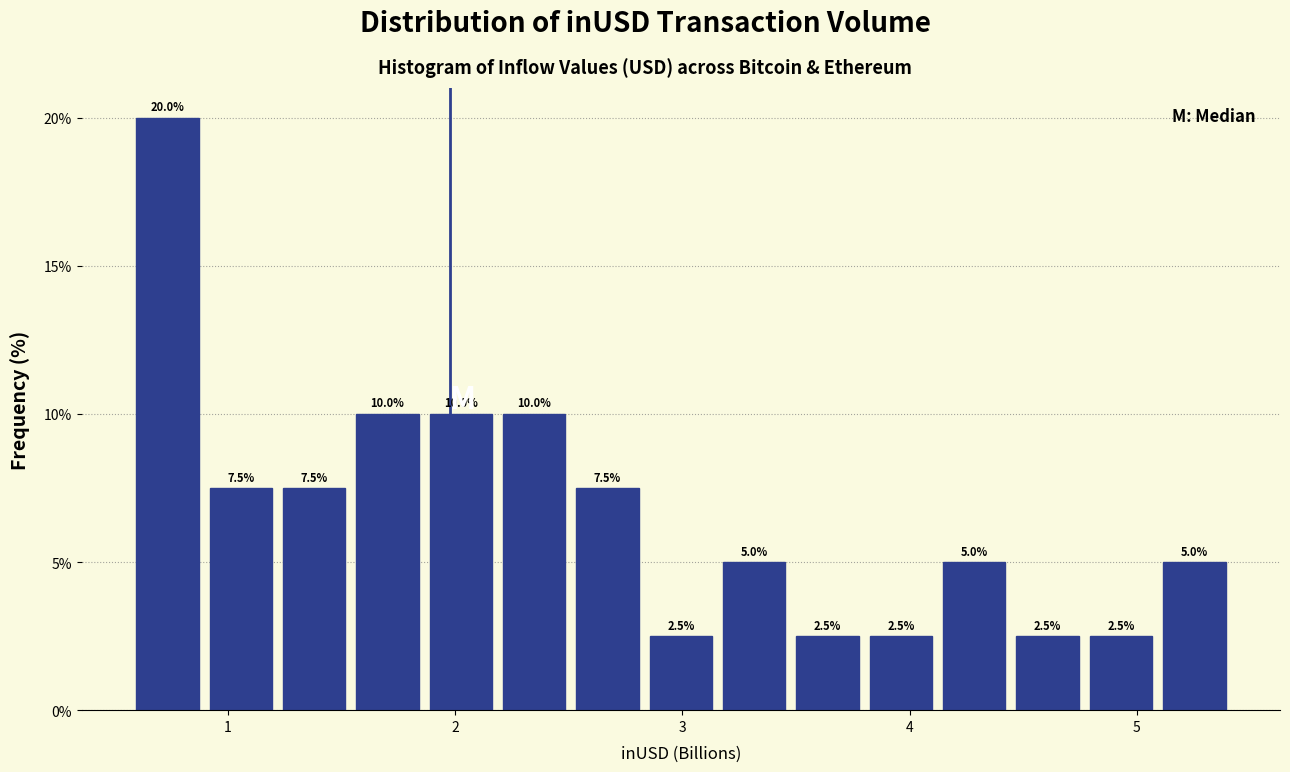

Read against the x-axis, roughly where is the centre of the tallest bar?

0.7